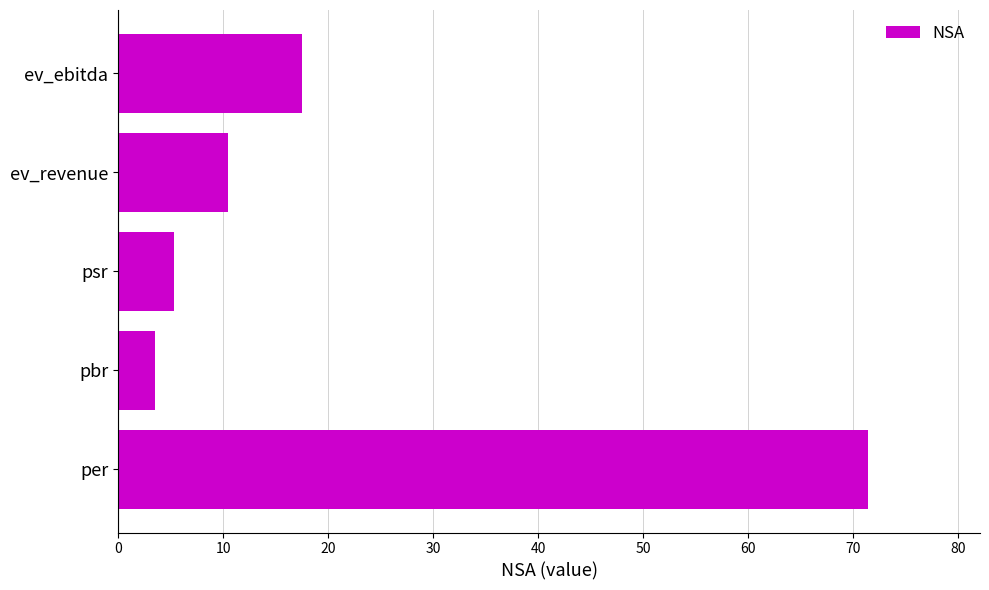

What is the difference between the values at per and ev_revenue?

60.9